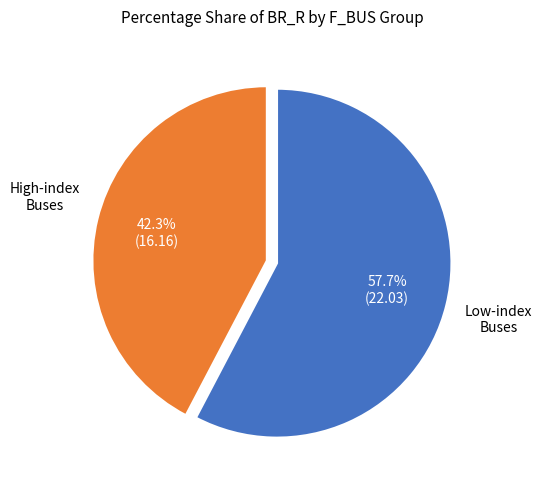

Is there a majority slice in this chart?

Yes